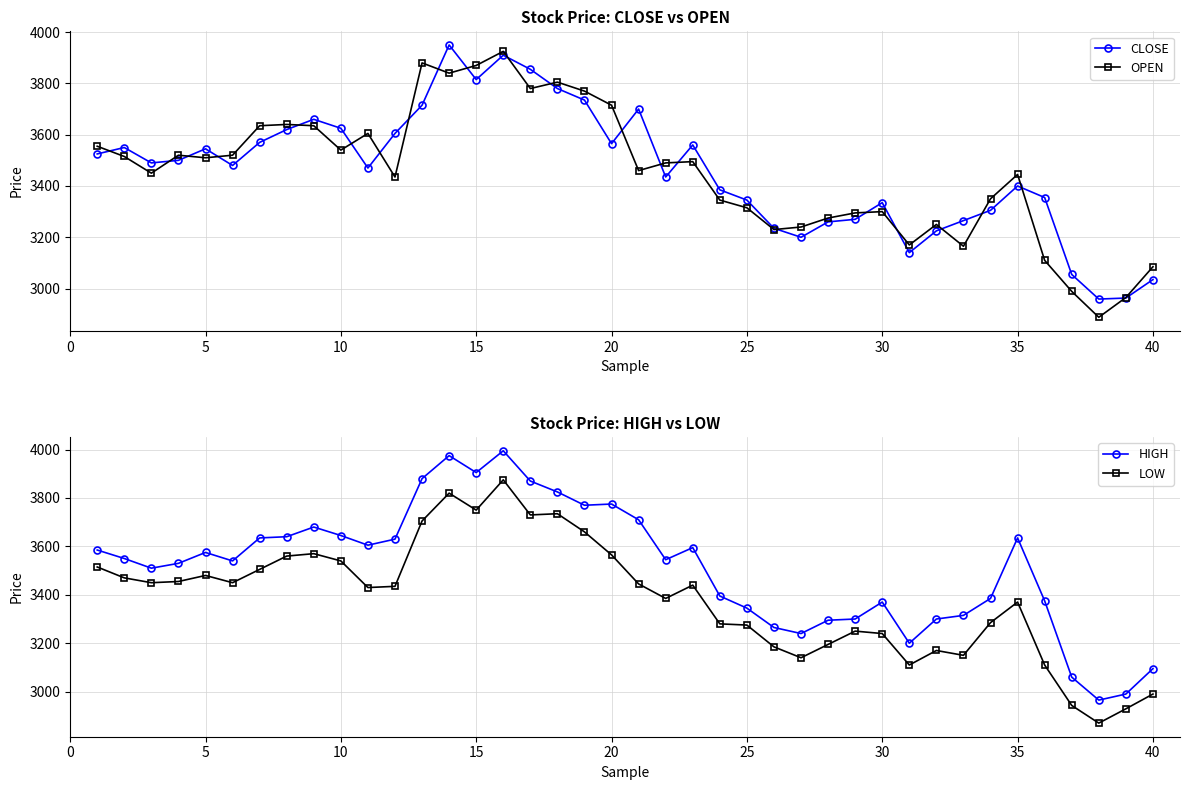

Which series has the widest spread of values?

OPEN